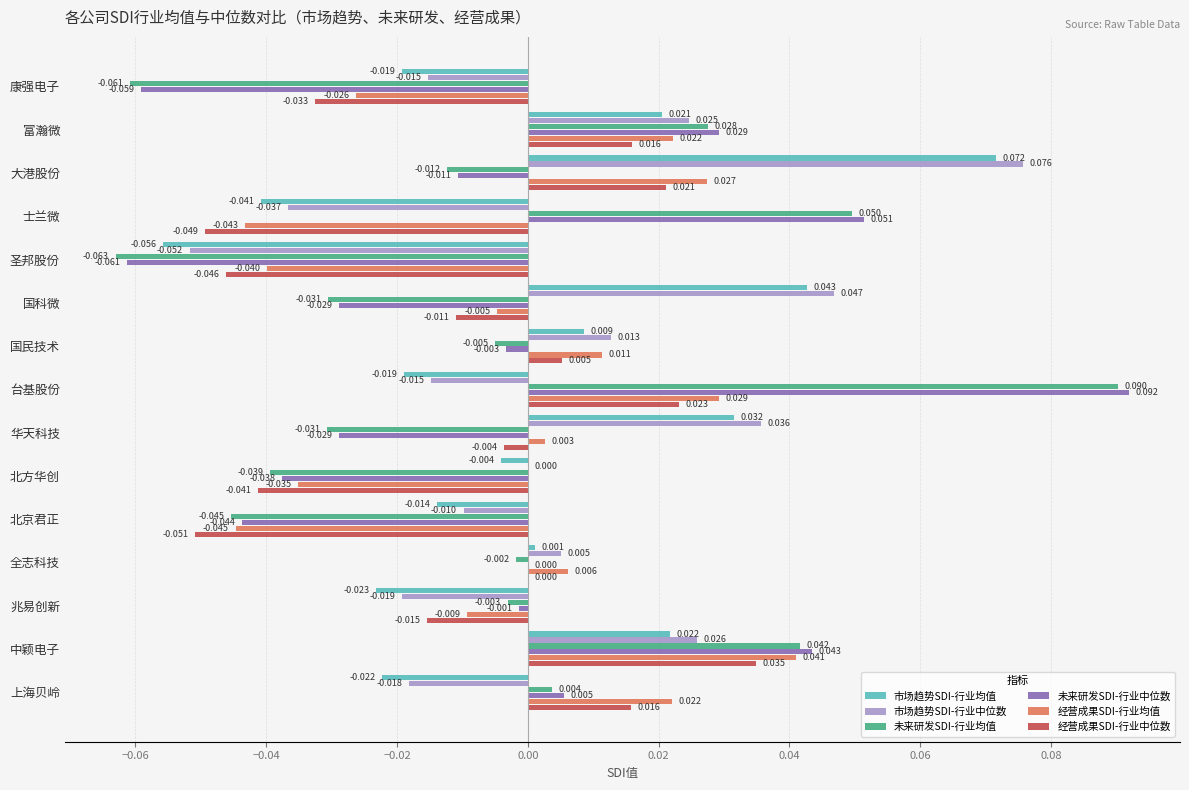

Which series has the largest total across all categories?

市场趋势SDI-行业中位数